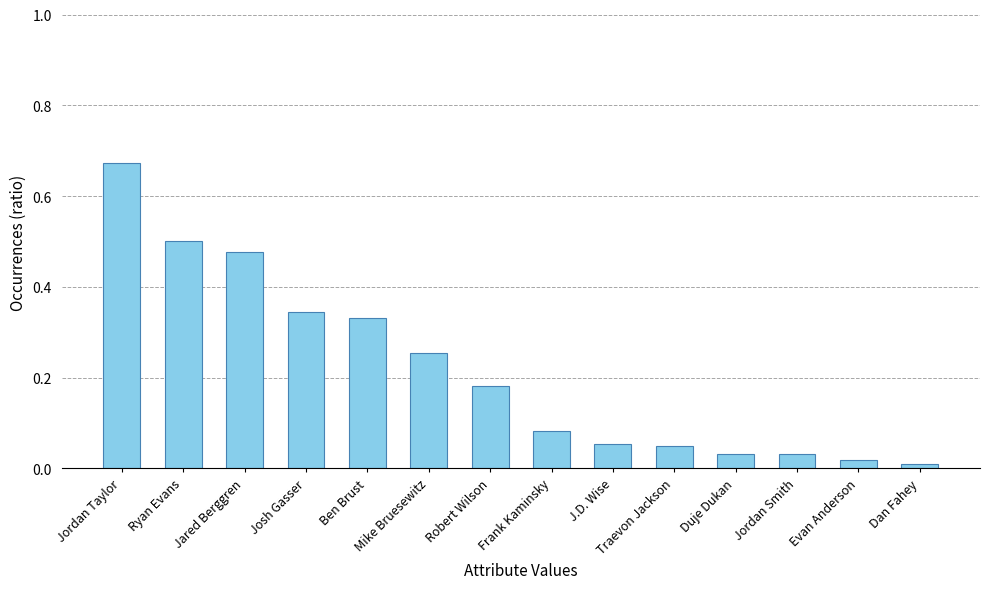

What is the sum of all values?

3.0